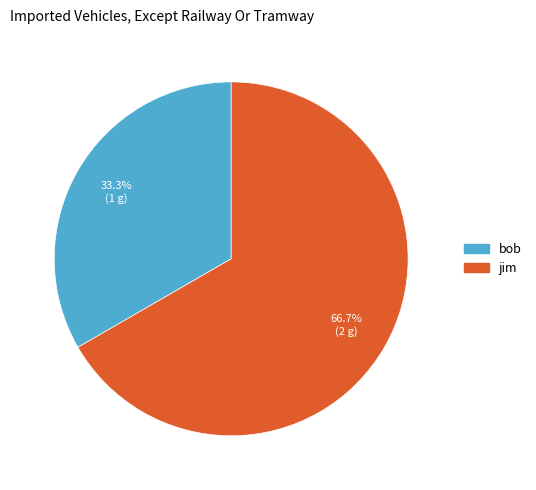

What portion of the pie excludes bob?

66.7%